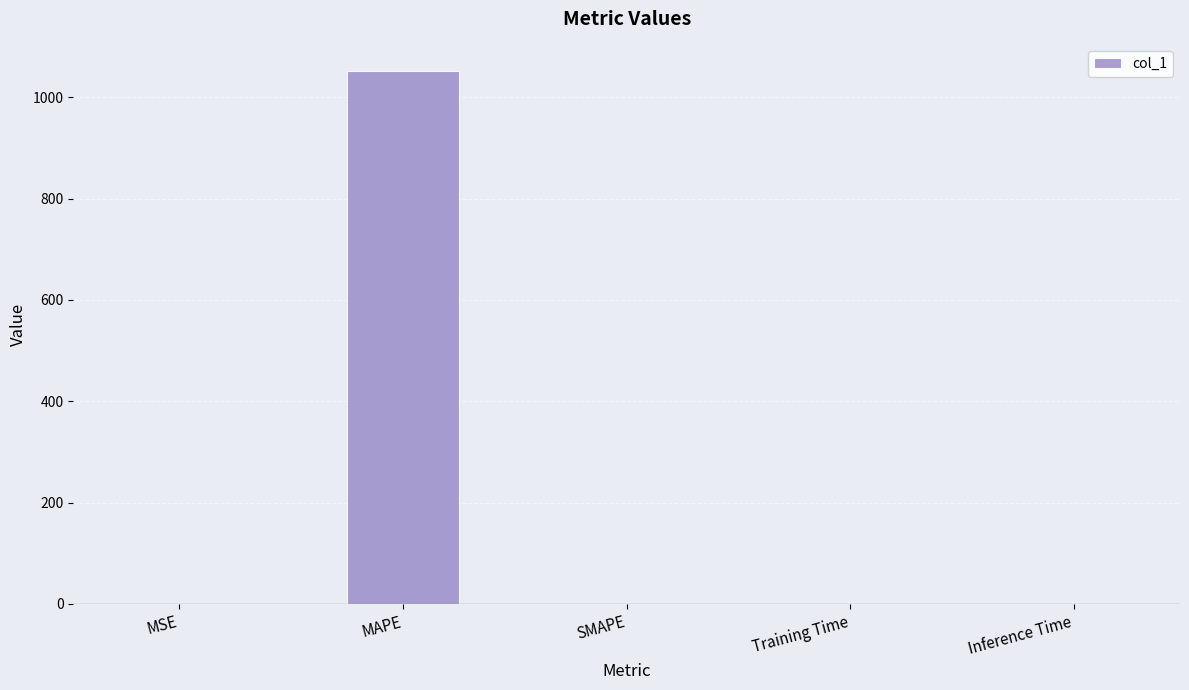

What is the sum of all values?

1052.2